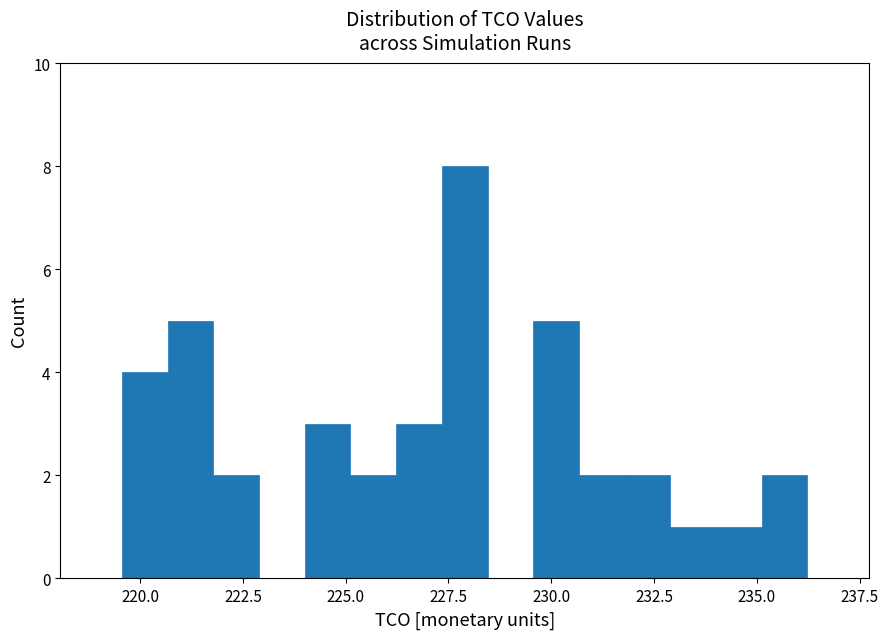

Read against the x-axis, roughly where is the centre of the tallest bar?

228.0